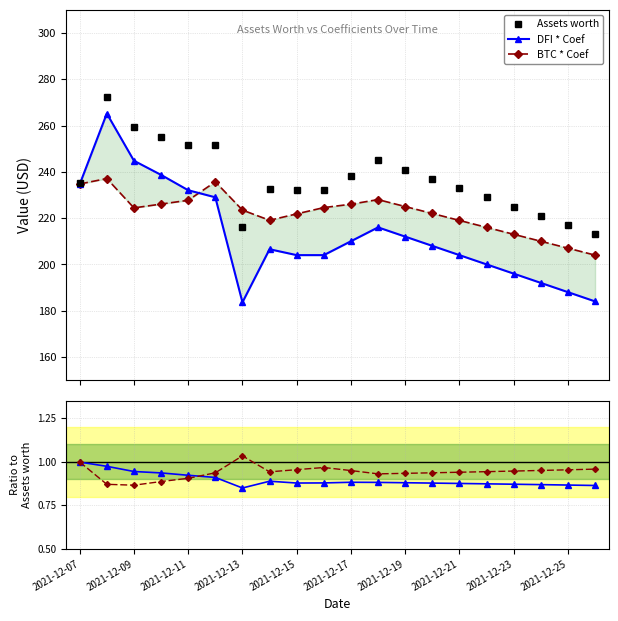

What is the value of the Assets worth point at the 15th from the left?

233.0